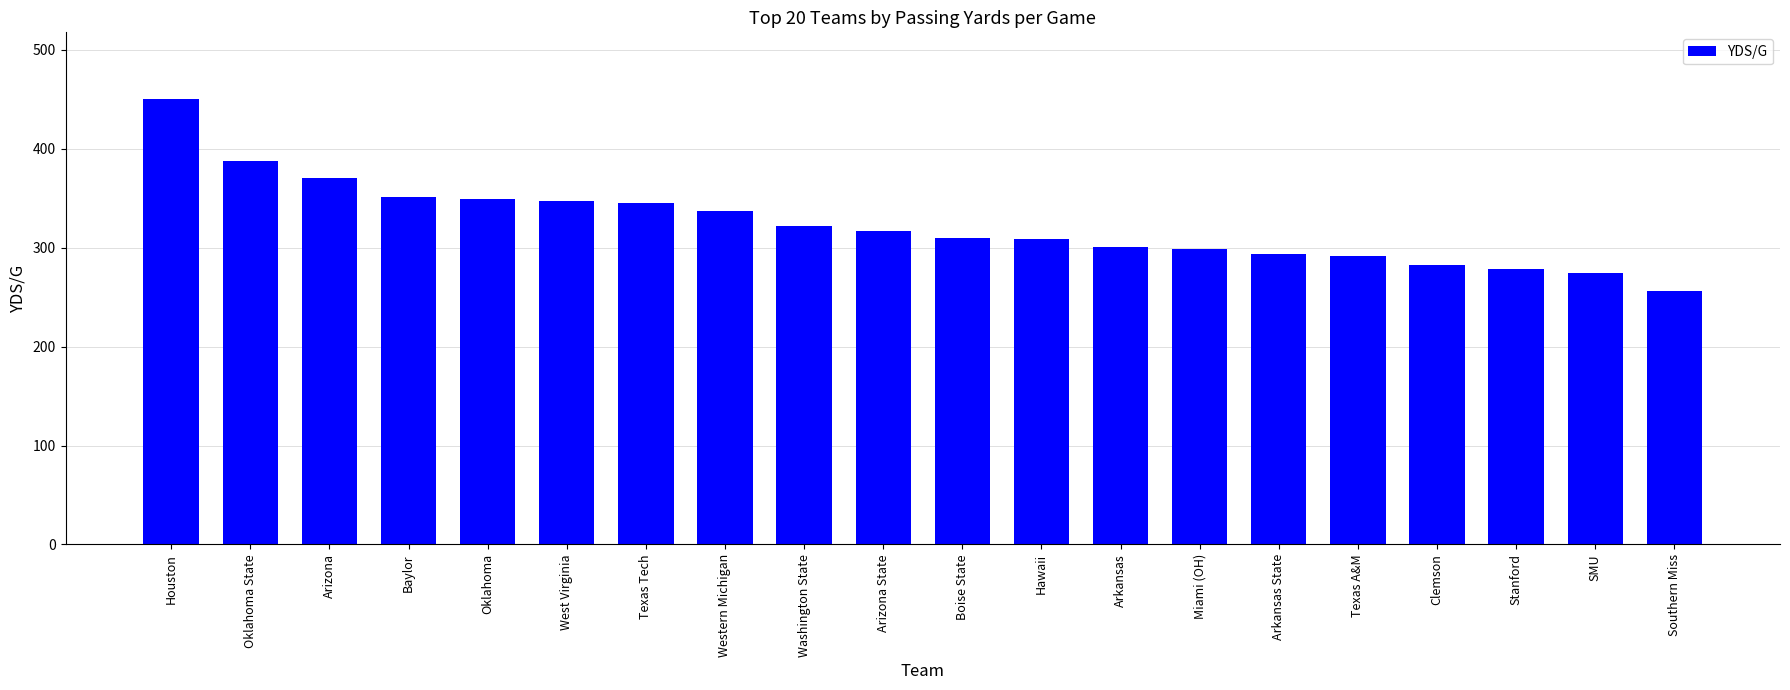

Approximately how many times larger is the value at West Virginia compared to Texas A&M?

1.2